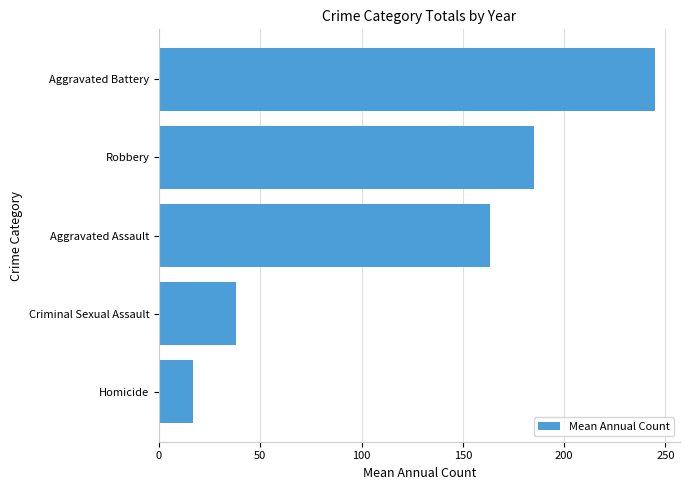

How many series are shown in this chart?

1